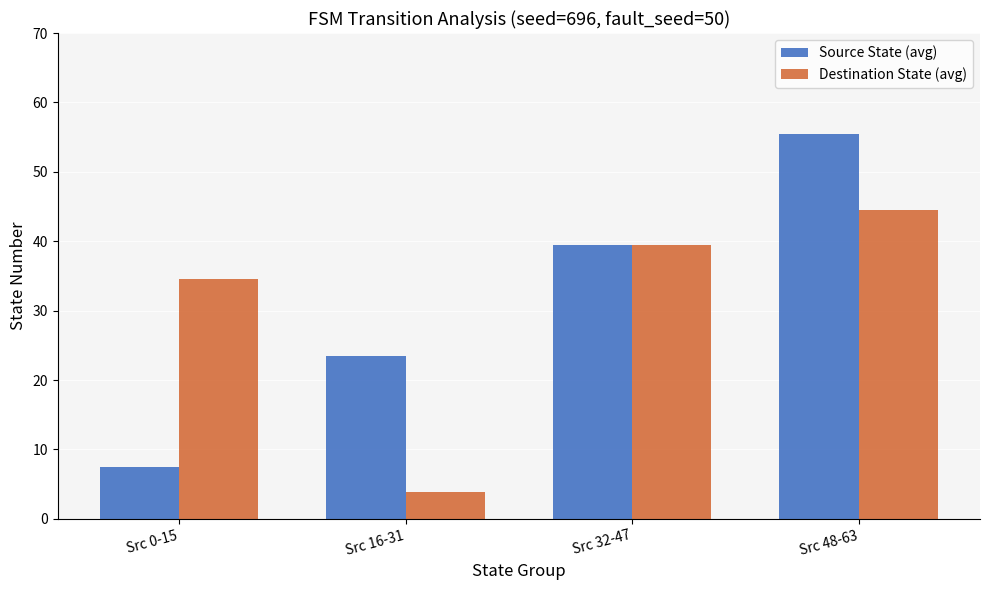

Count the number of data series in this chart.

2